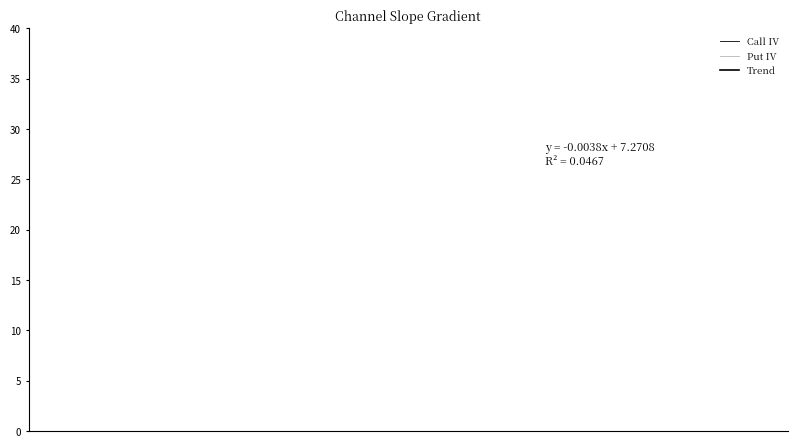

What is the sum of all Put IV values?

7455.2